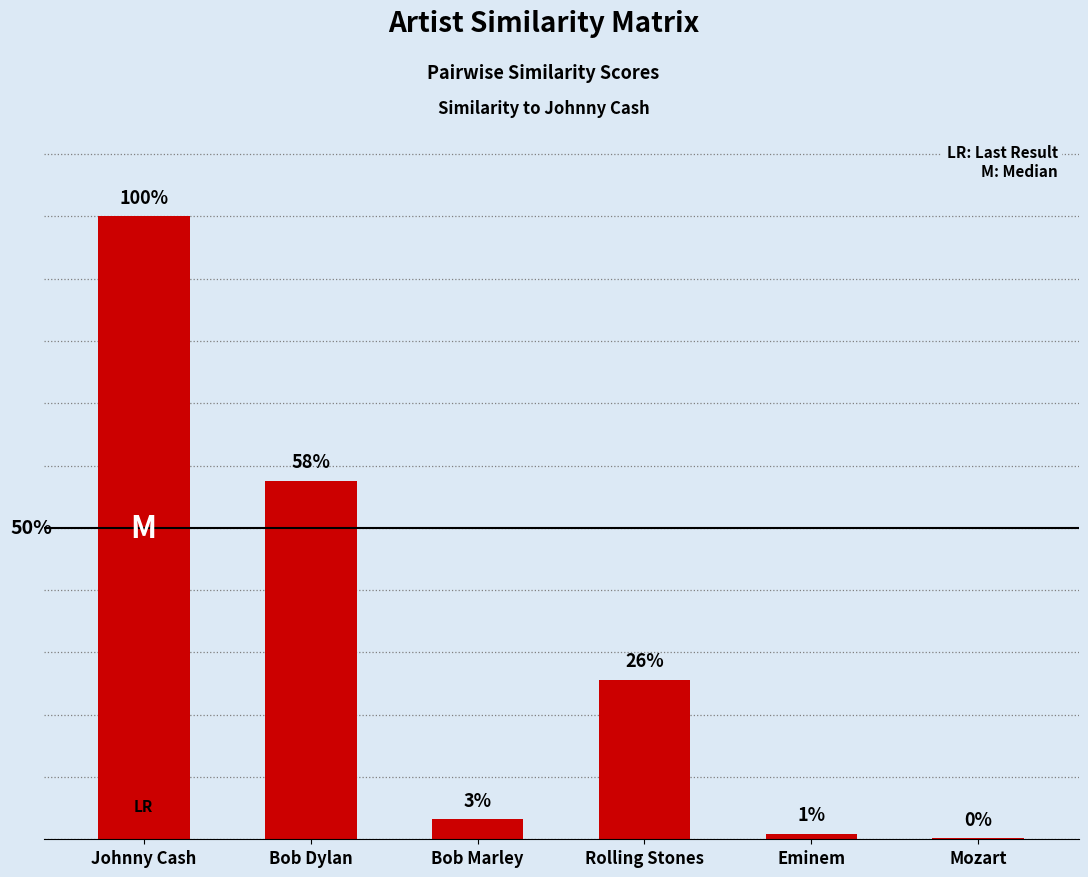

List the labels in order of value, smallest first.

Mozart, Eminem, Bob Marley, Rolling Stones, Bob Dylan, Johnny Cash